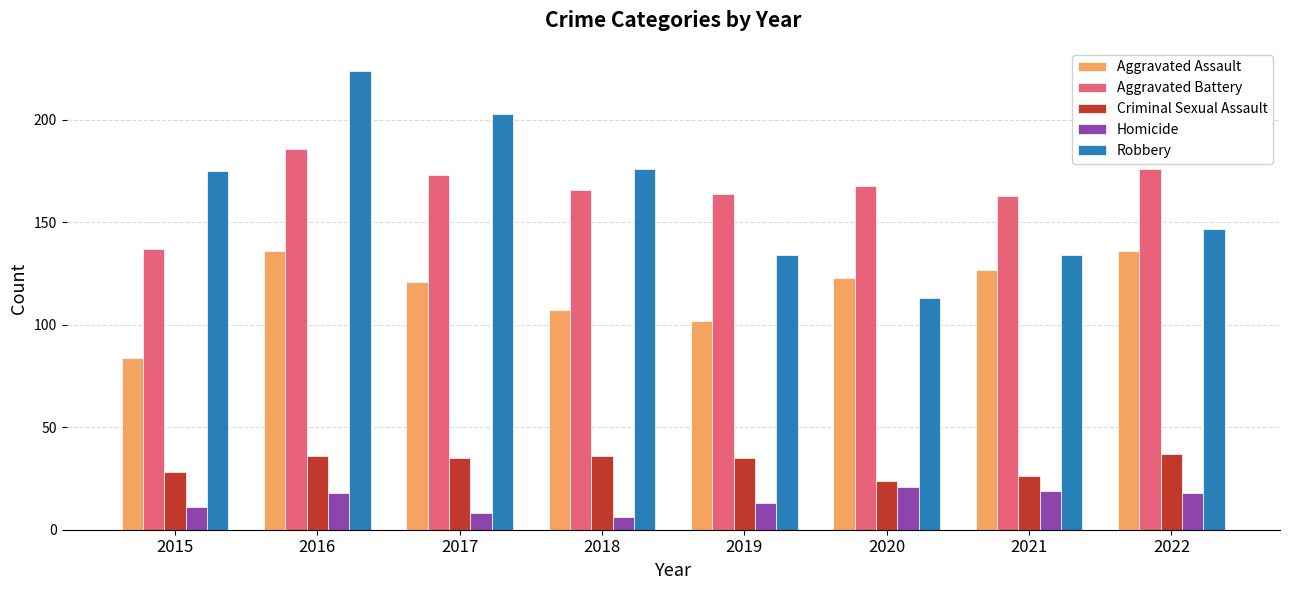

Which series has the largest range (max minus min)?

Robbery